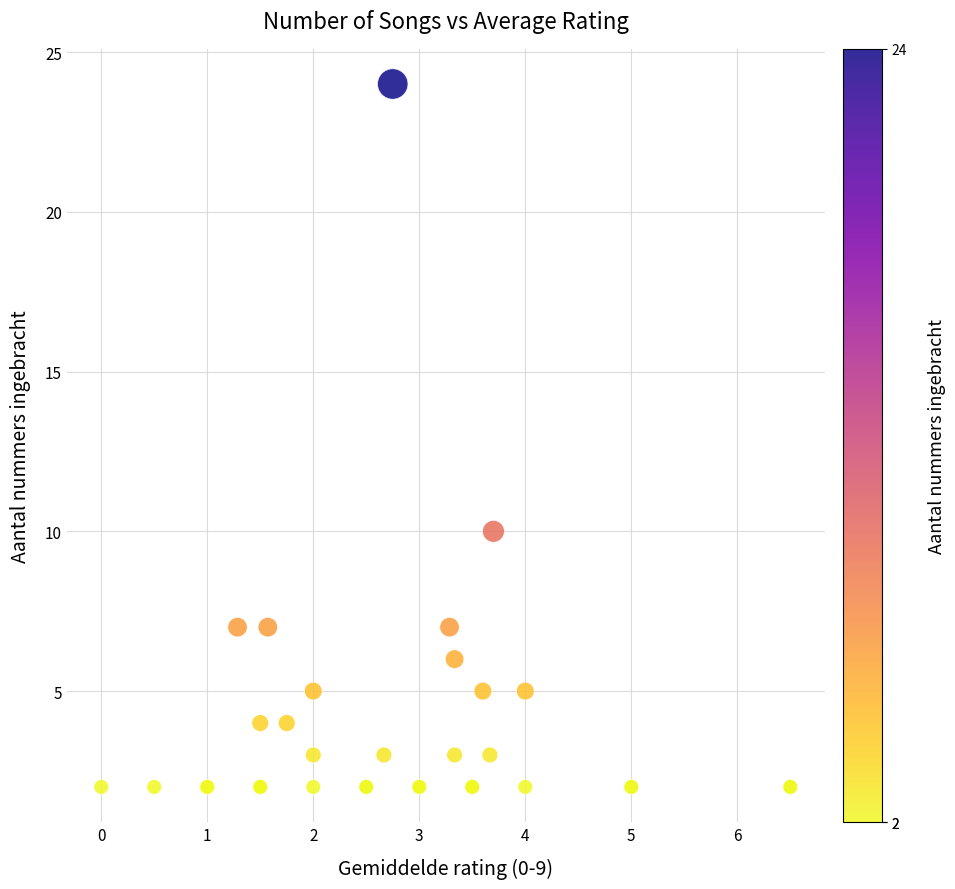

What Y value in the scatter plot is closest to 13?

10